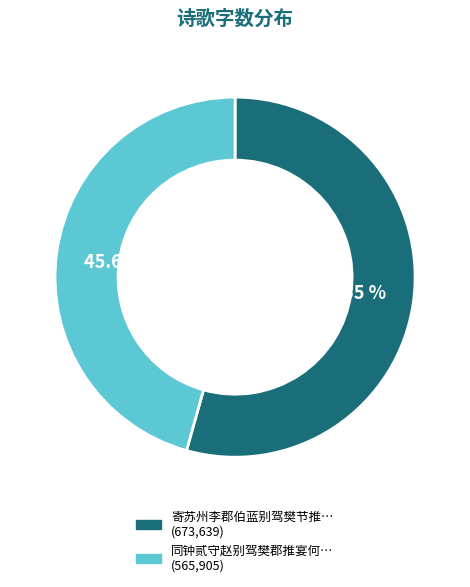

Is there a majority slice in this chart?

Yes